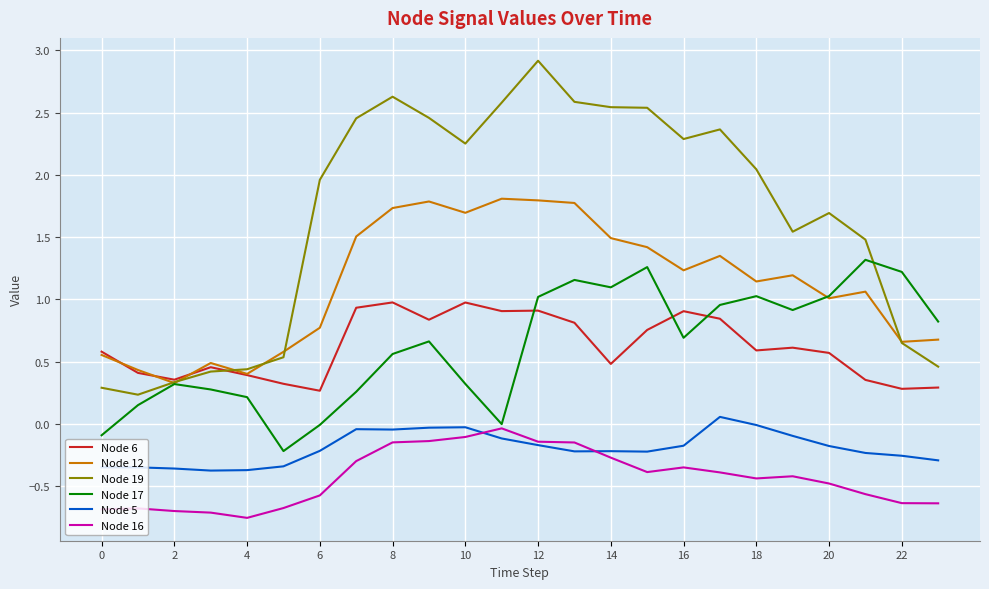

Which series has the largest range (max minus min)?

Node 19